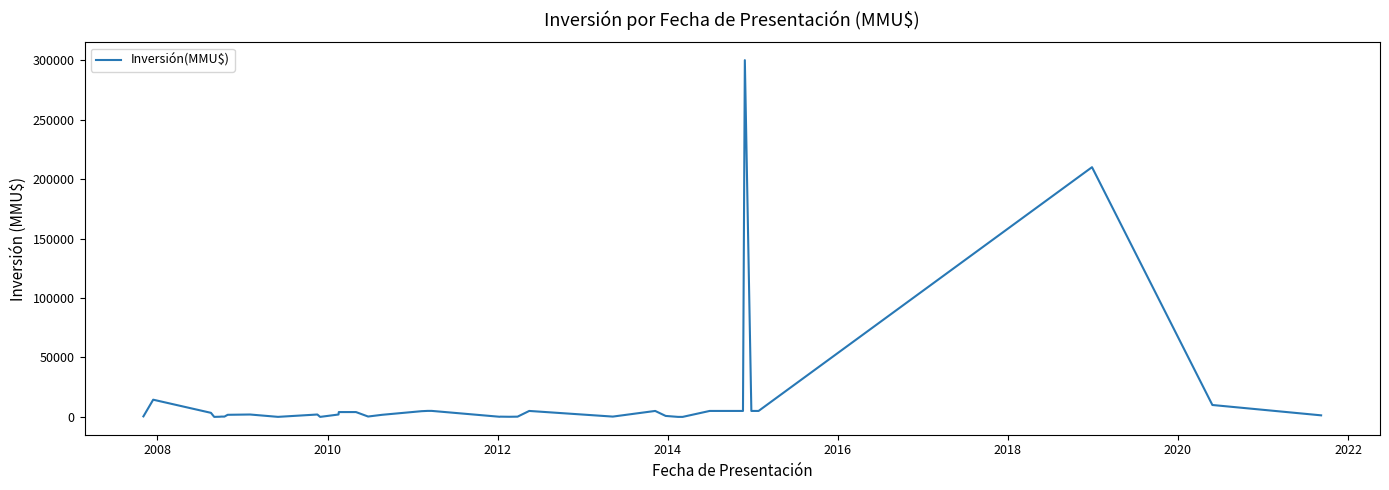

What is the maximum value shown in the chart?

300000